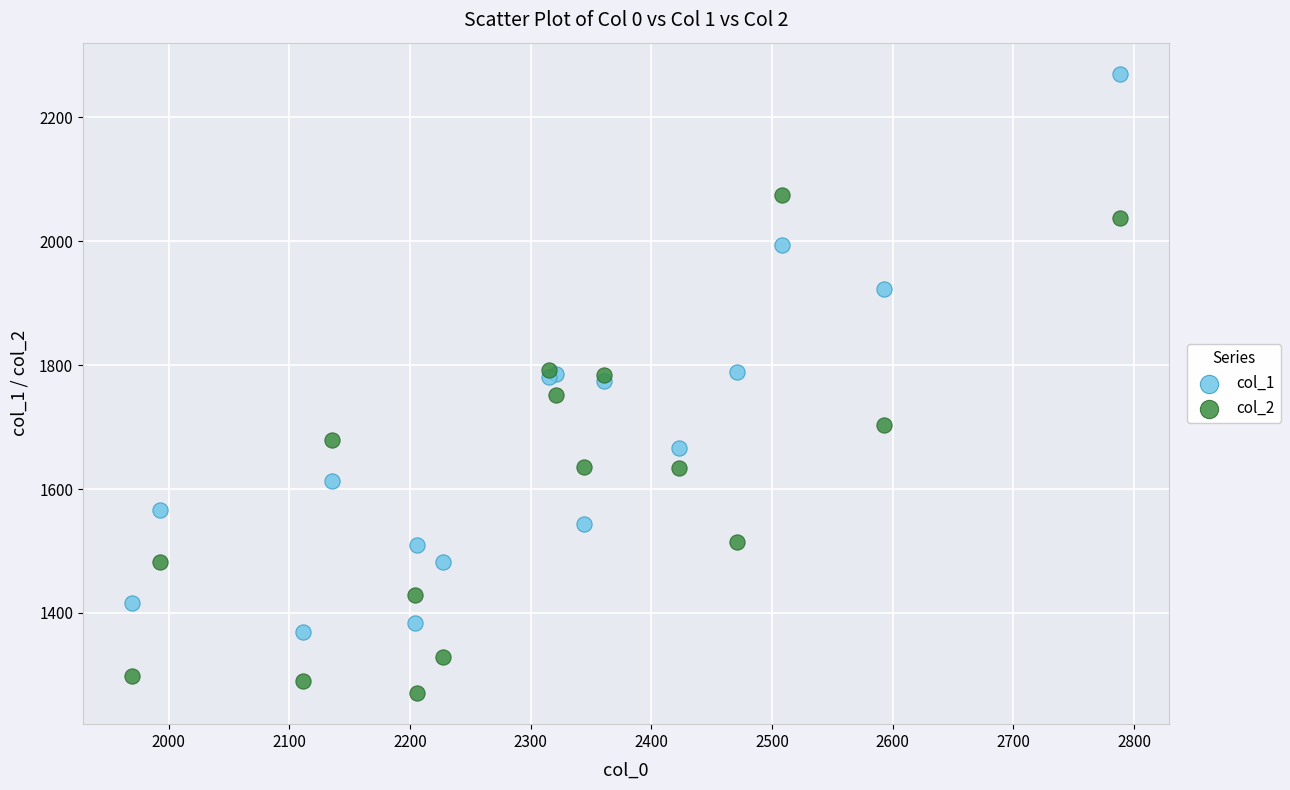

Which series contains the lowest Y value?

col_2